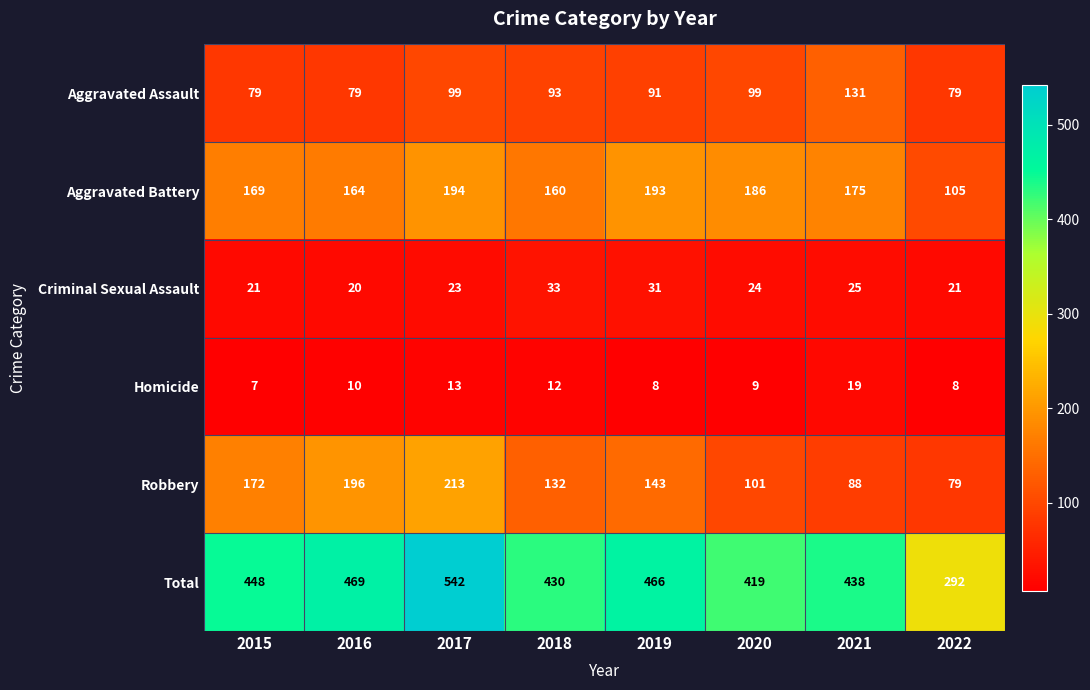

Rank the series by their maximum value, from lowest to highest.

Homicide, Criminal Sexual Assault, Aggravated Assault, Aggravated Battery, Robbery, Total